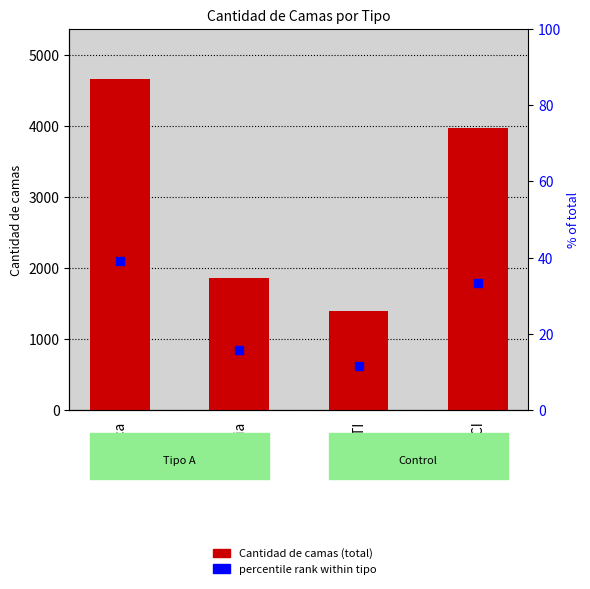

At Basica, list the series in order from largest to smallest.

Cantidad de camas, percentile rank within tipo